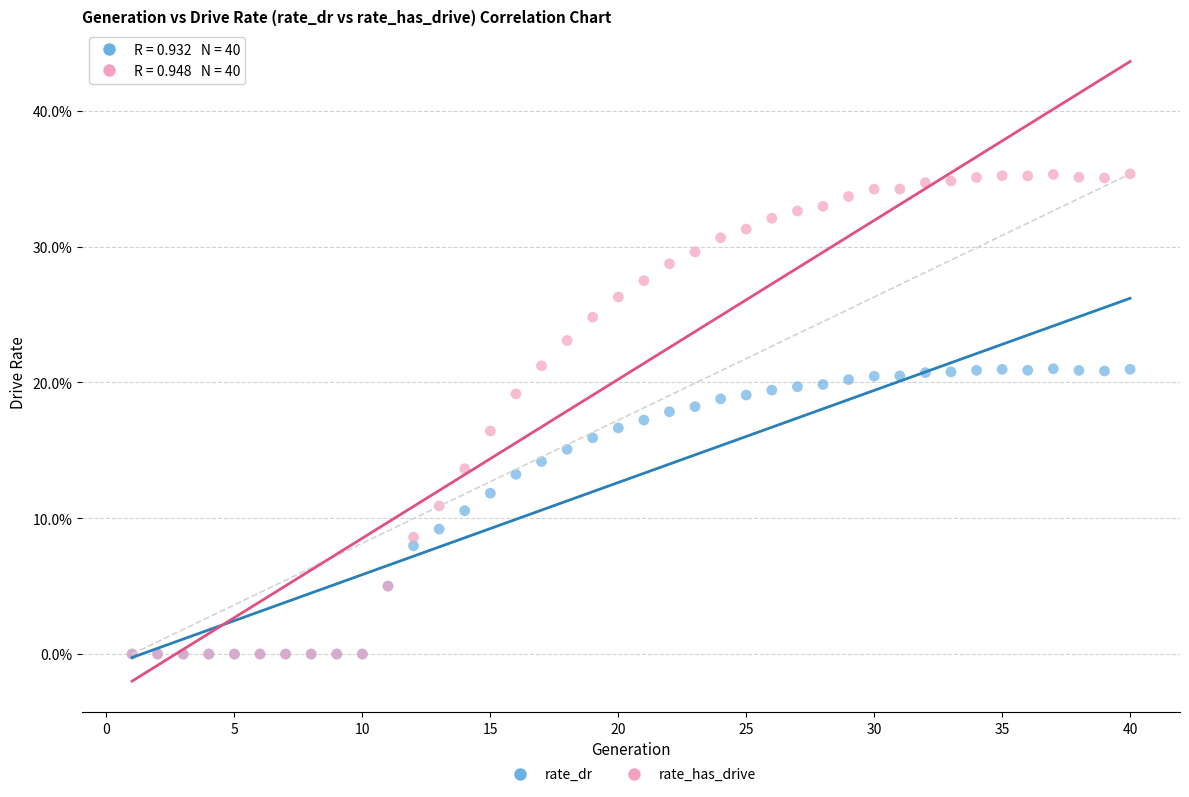

Which series reaches the maximum Y coordinate?

rate_has_drive